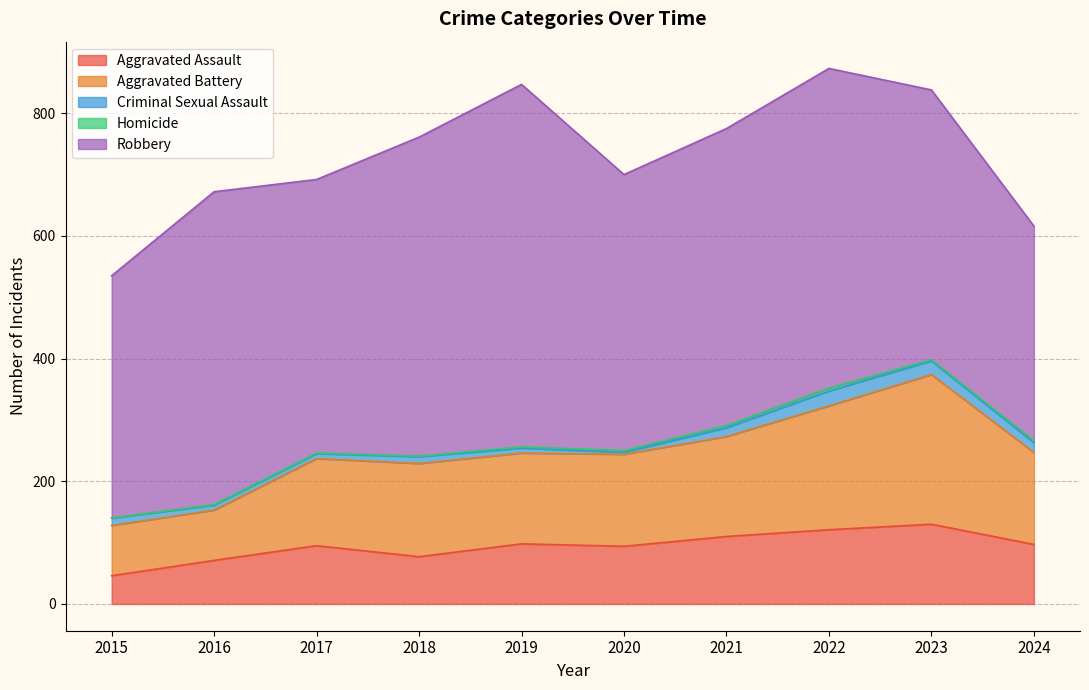

How many interior local peaks does the Aggravated Battery series have?

2